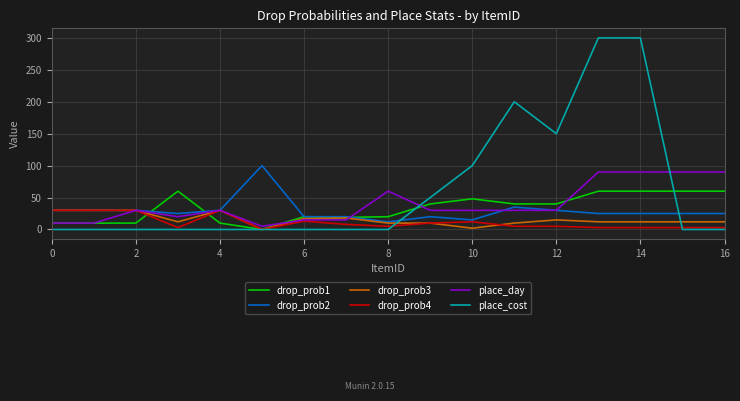

Which series has the largest range (max minus min)?

place_cost